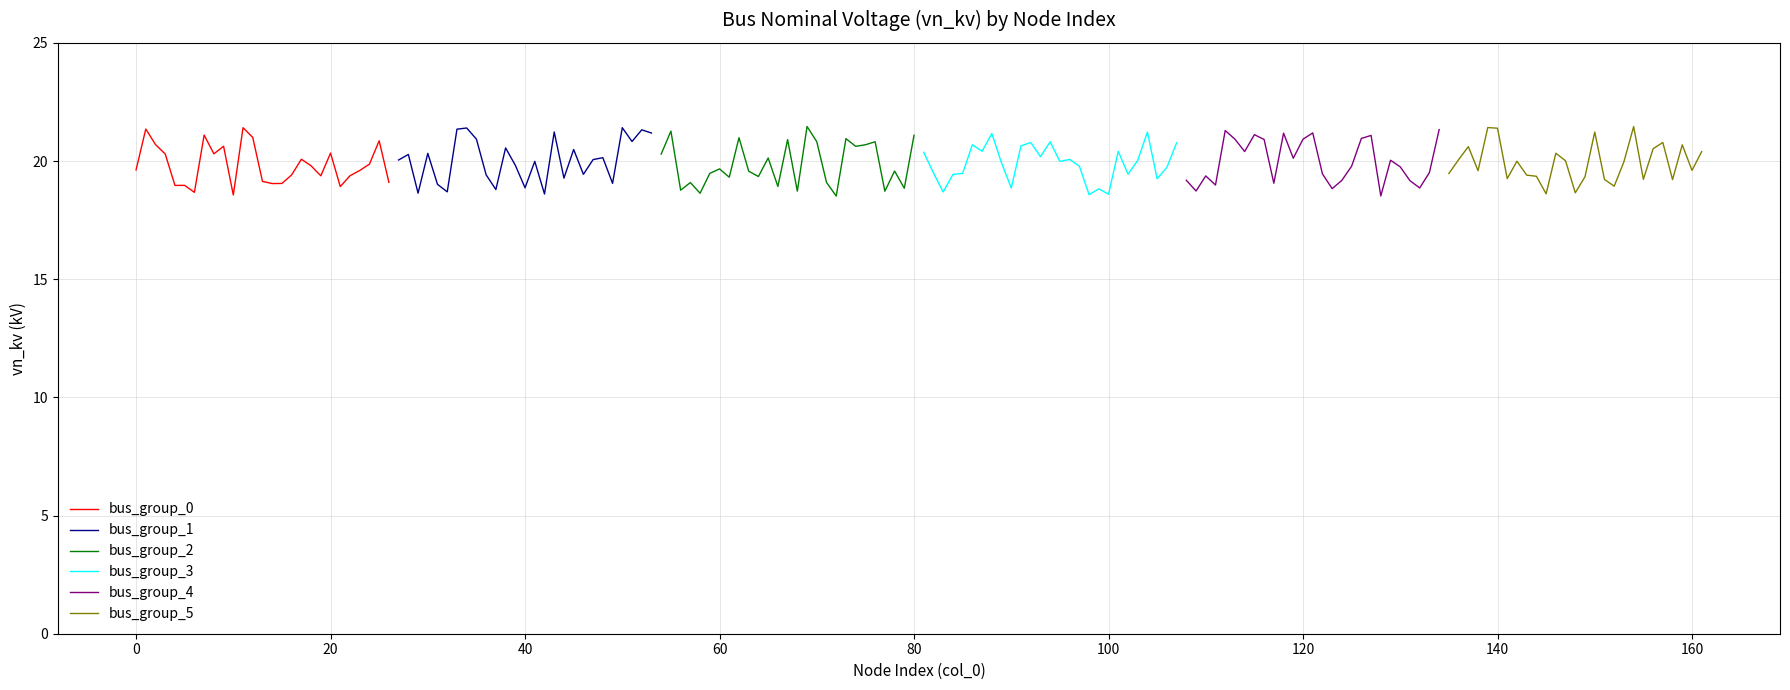

What is the lowest value of the bus_group_3 series?

18.6